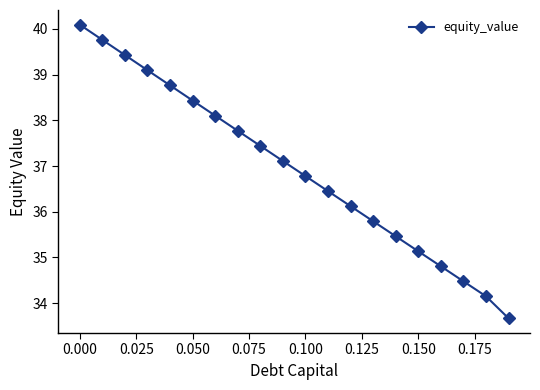

Does the chart display data point markers on the line(s)?

Yes